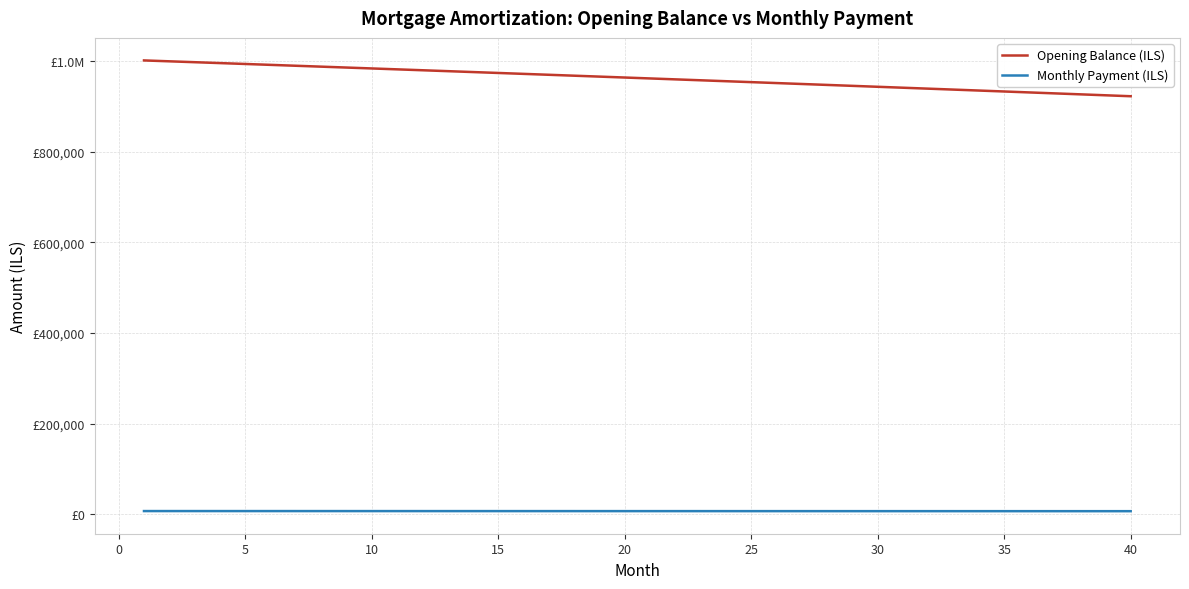

What is the average value of the Monthly Payment (ILS) series?

7033.9